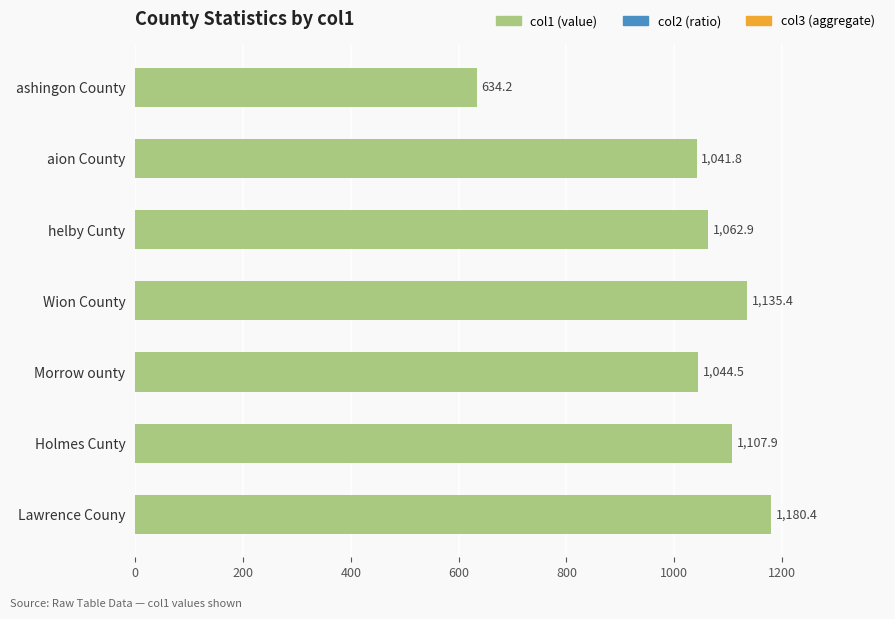

Count the number of values greater than 1062.

4